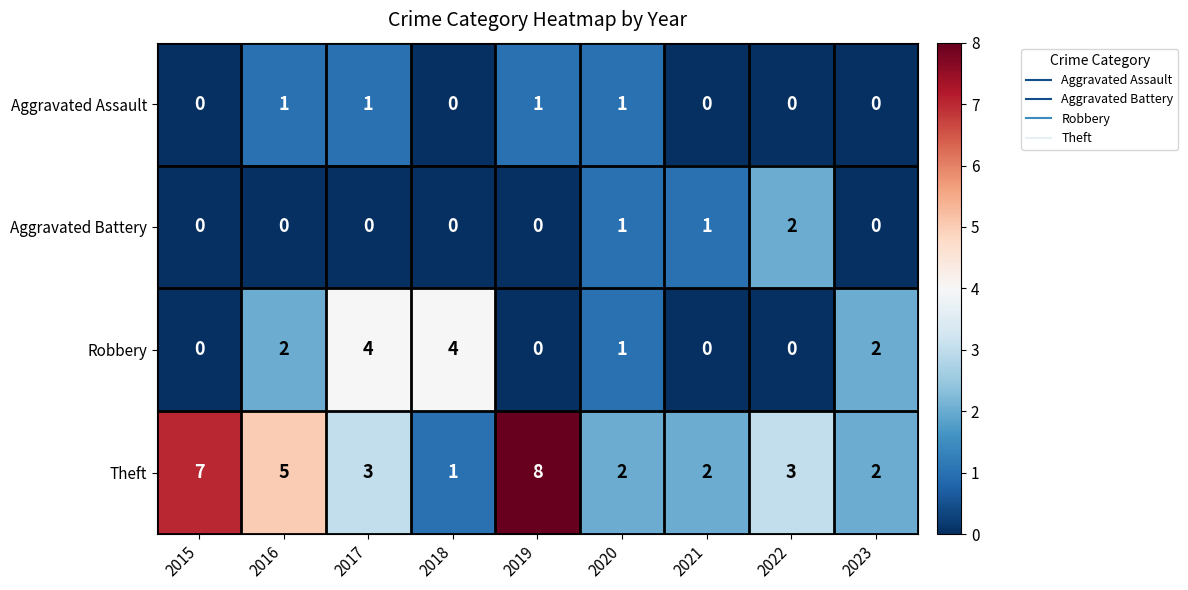

Rank the series by their maximum value, from lowest to highest.

Aggravated Assault, Aggravated Battery, Robbery, Theft